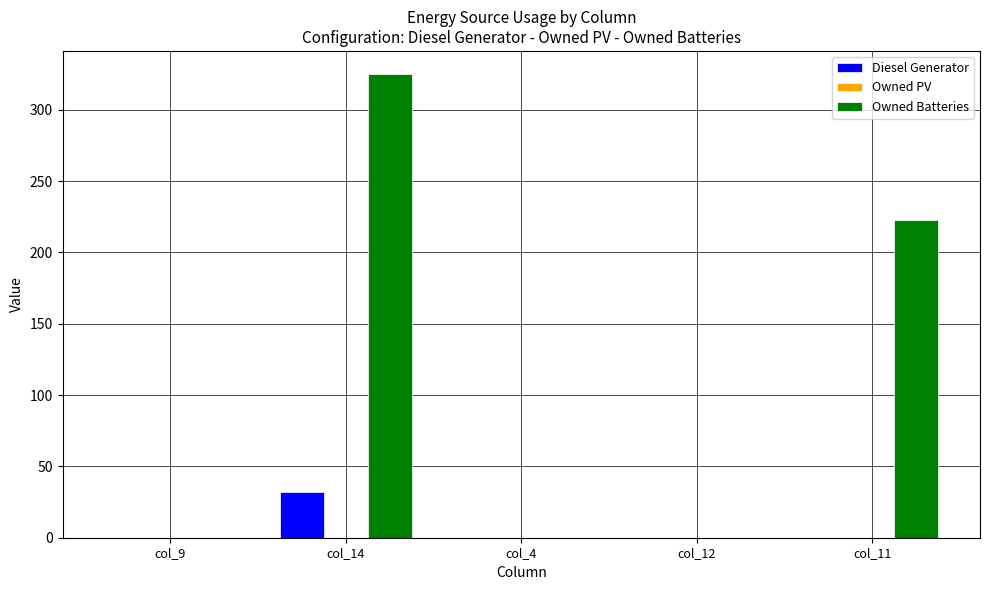

Which series has the widest spread of values?

Owned Batteries